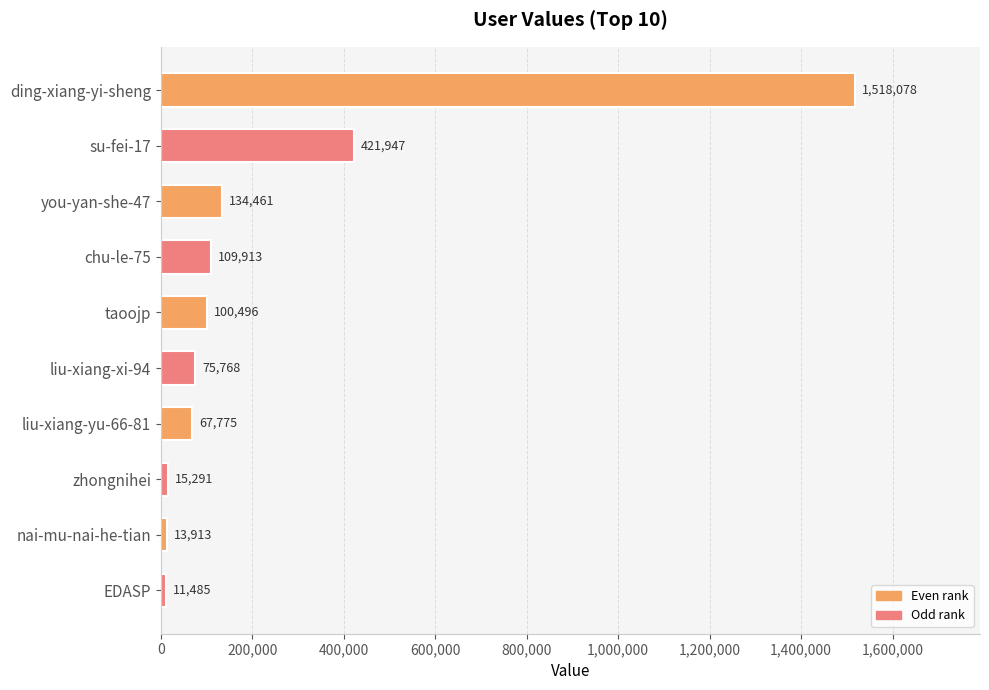

What is the minimum value shown in the chart?

11485